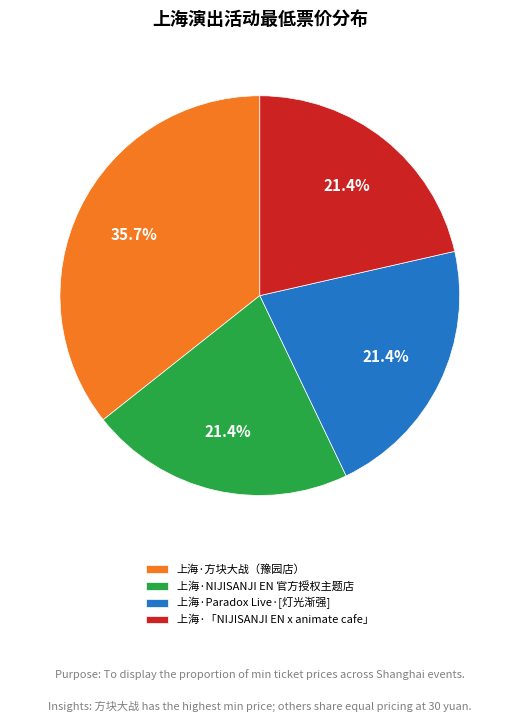

To the nearest percent, what percentage of the pie is 上海·方块大战（豫园店）?

36%